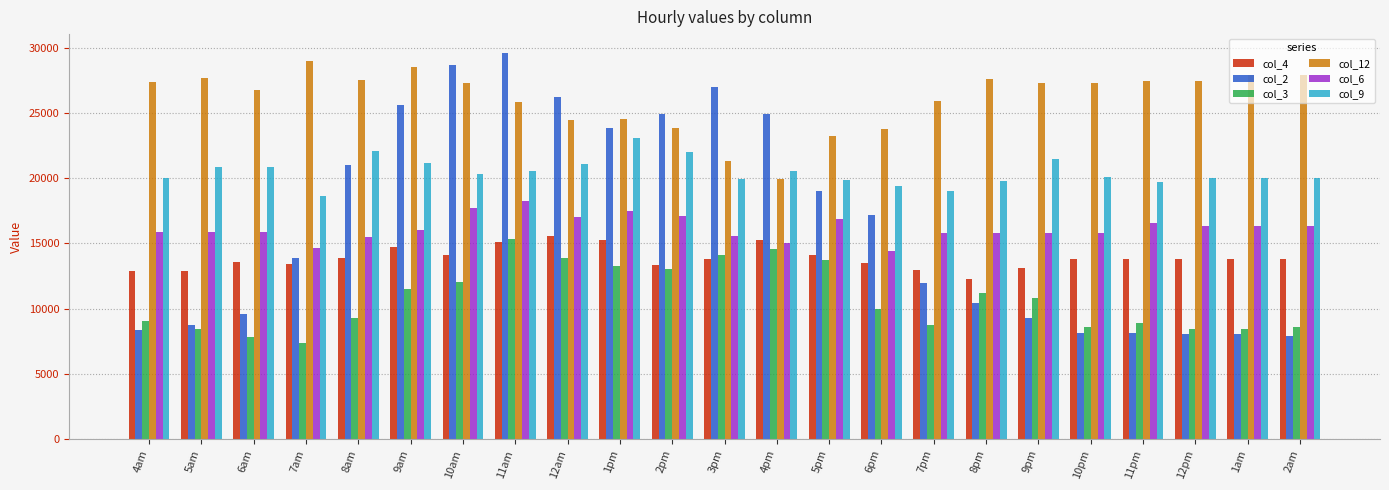

Which series has the largest range (max minus min)?

col_2